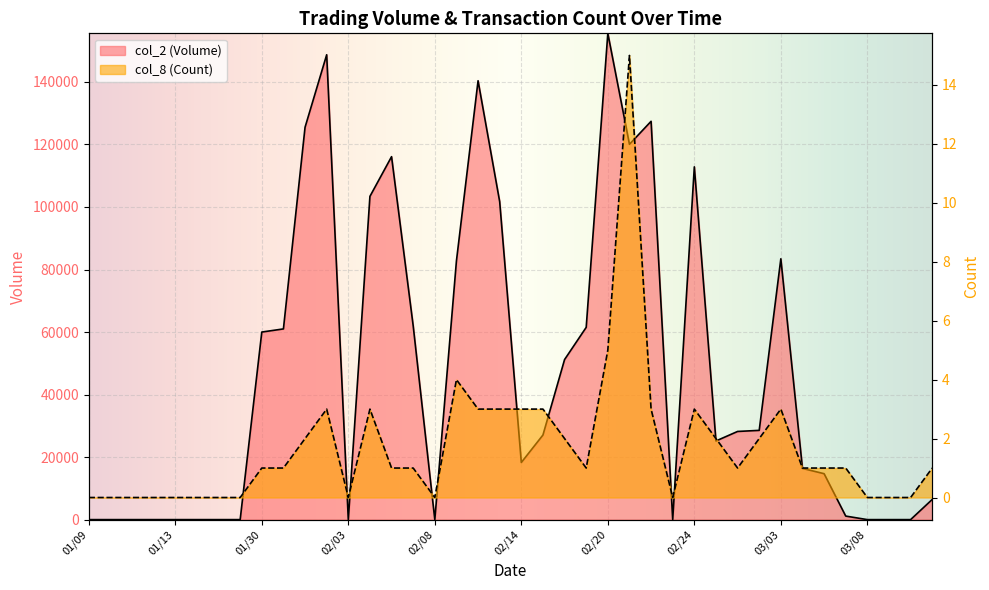

True or false: col_8 (Count) has more than 1 points higher than both neighbors.

True